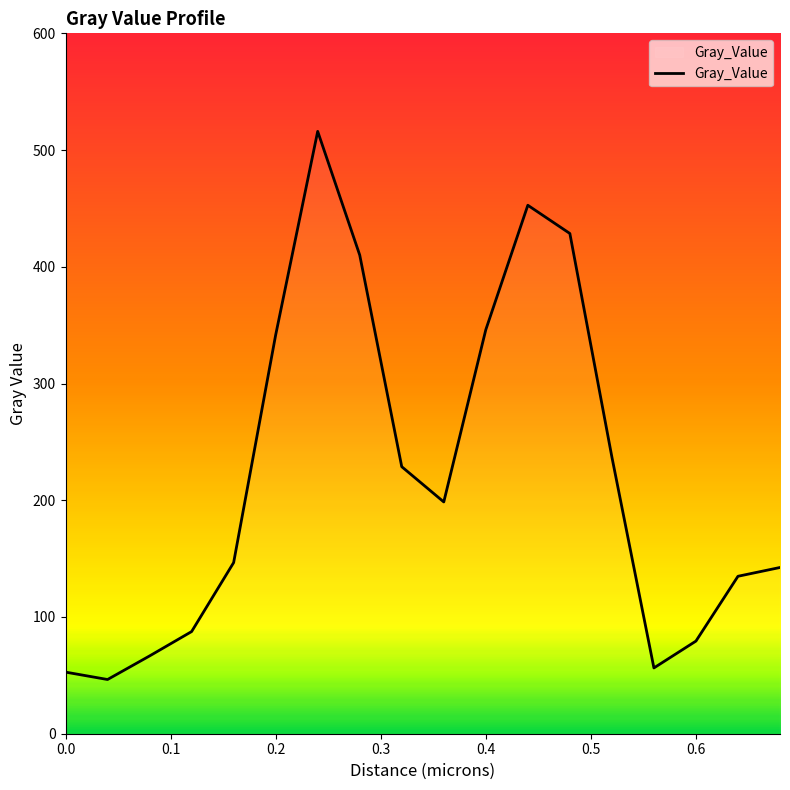

Does the chart display data point markers on the line(s)?

No